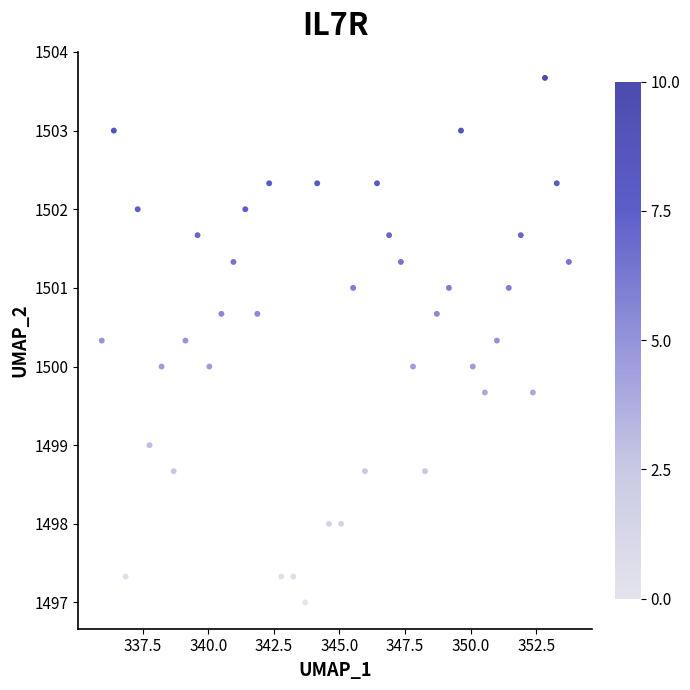

What is the range of X values (max minus min)?

17.8